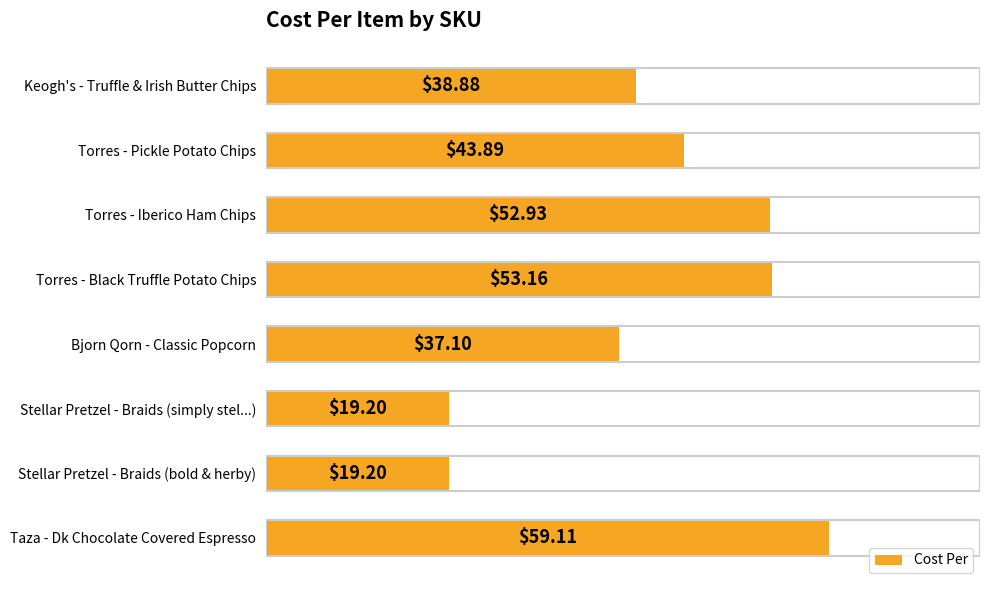

Which category has the highest value across all series?

Taza - Dk Chocolate Covered Espresso